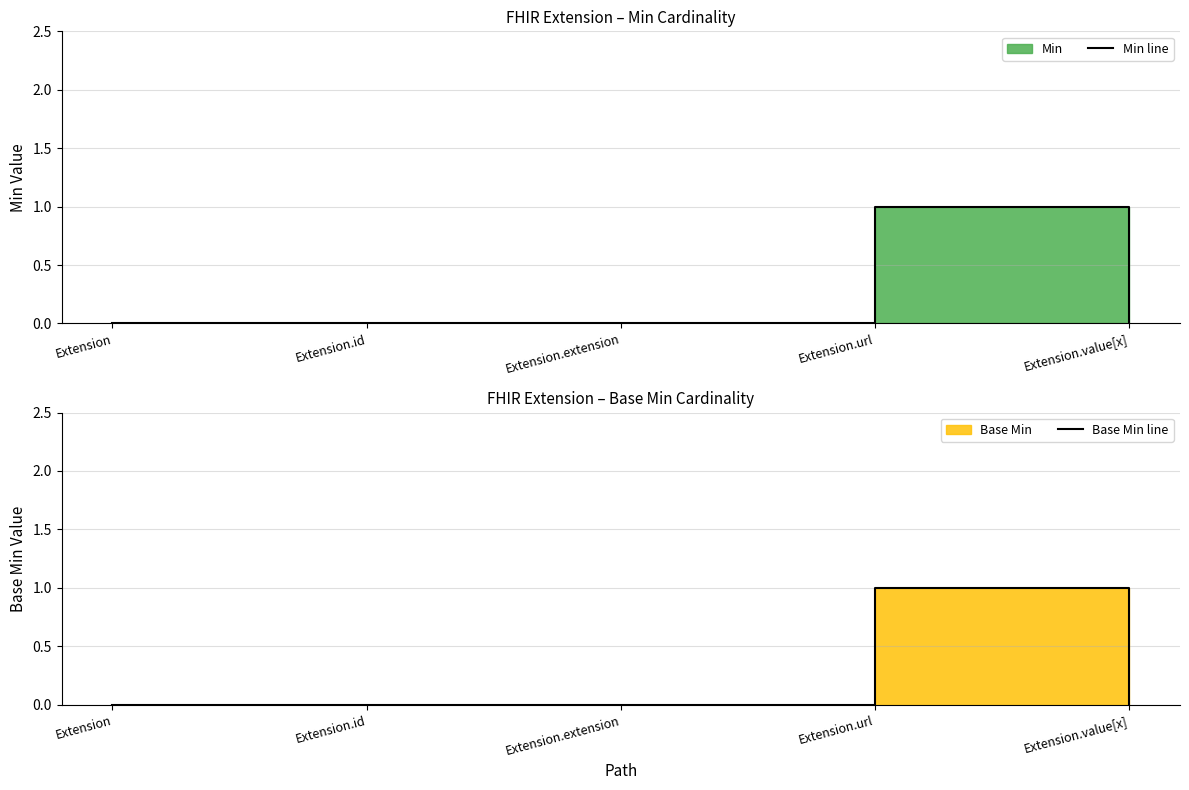

Where is the first local maximum for Base Min line?

Extension.url